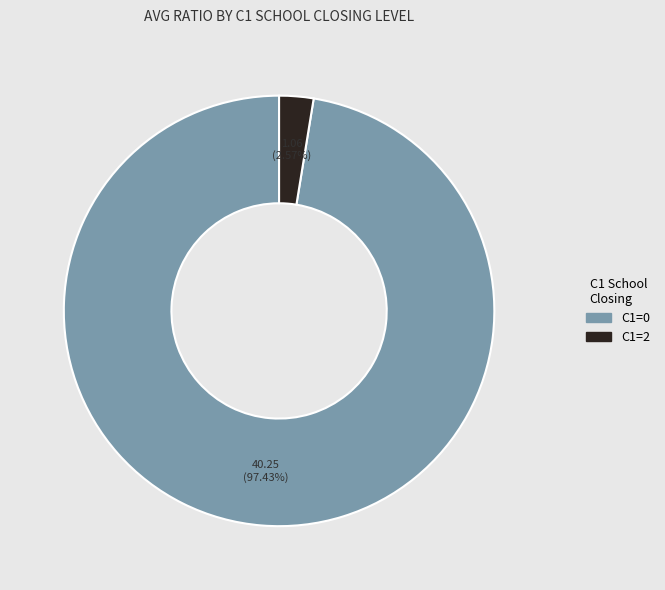

Count the number of slices in the pie.

2